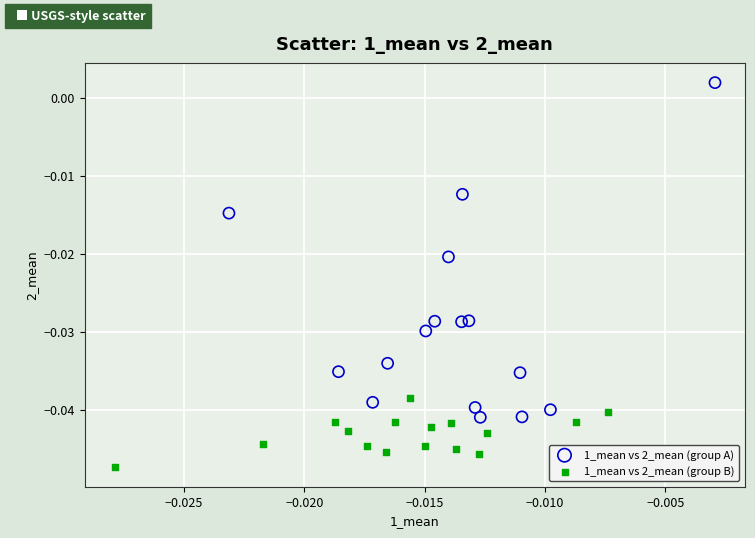

Which series contains the highest Y value?

1_mean vs 2_mean (group A)